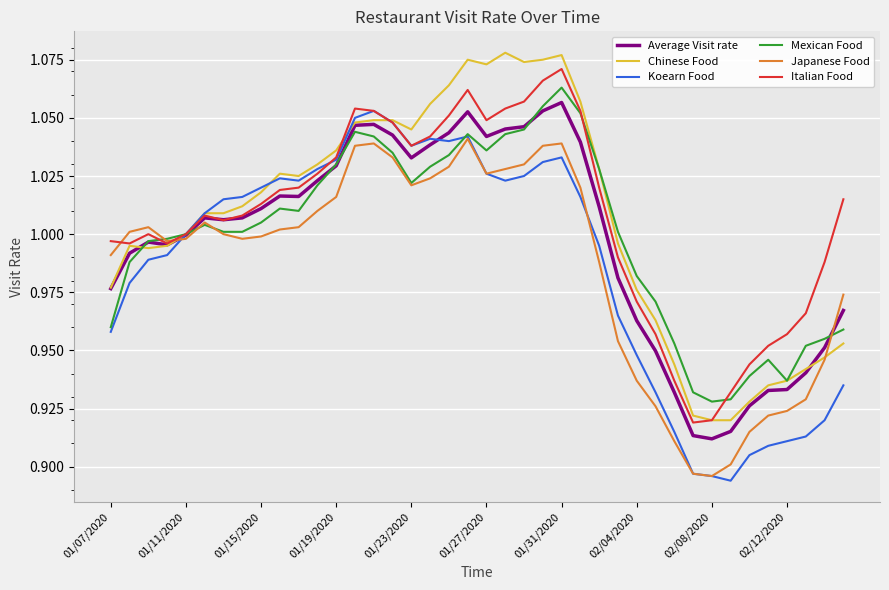

Is it true that Chinese Food equals 1.8 at 01/27/2020?

False